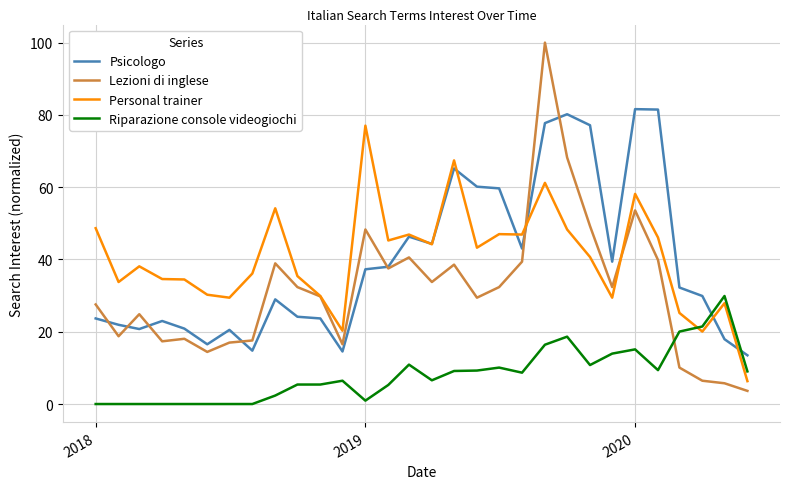

What is the difference between the maximum and minimum values in the Personal trainer series?

70.7